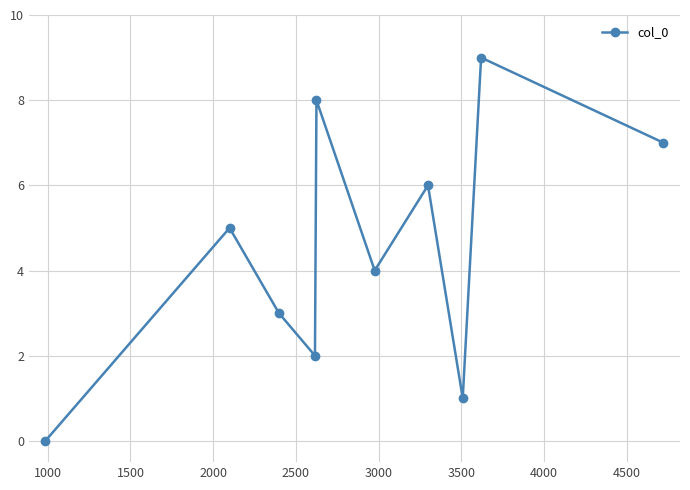

How many interior local valleys (lower than both neighbors) does the data have?

3